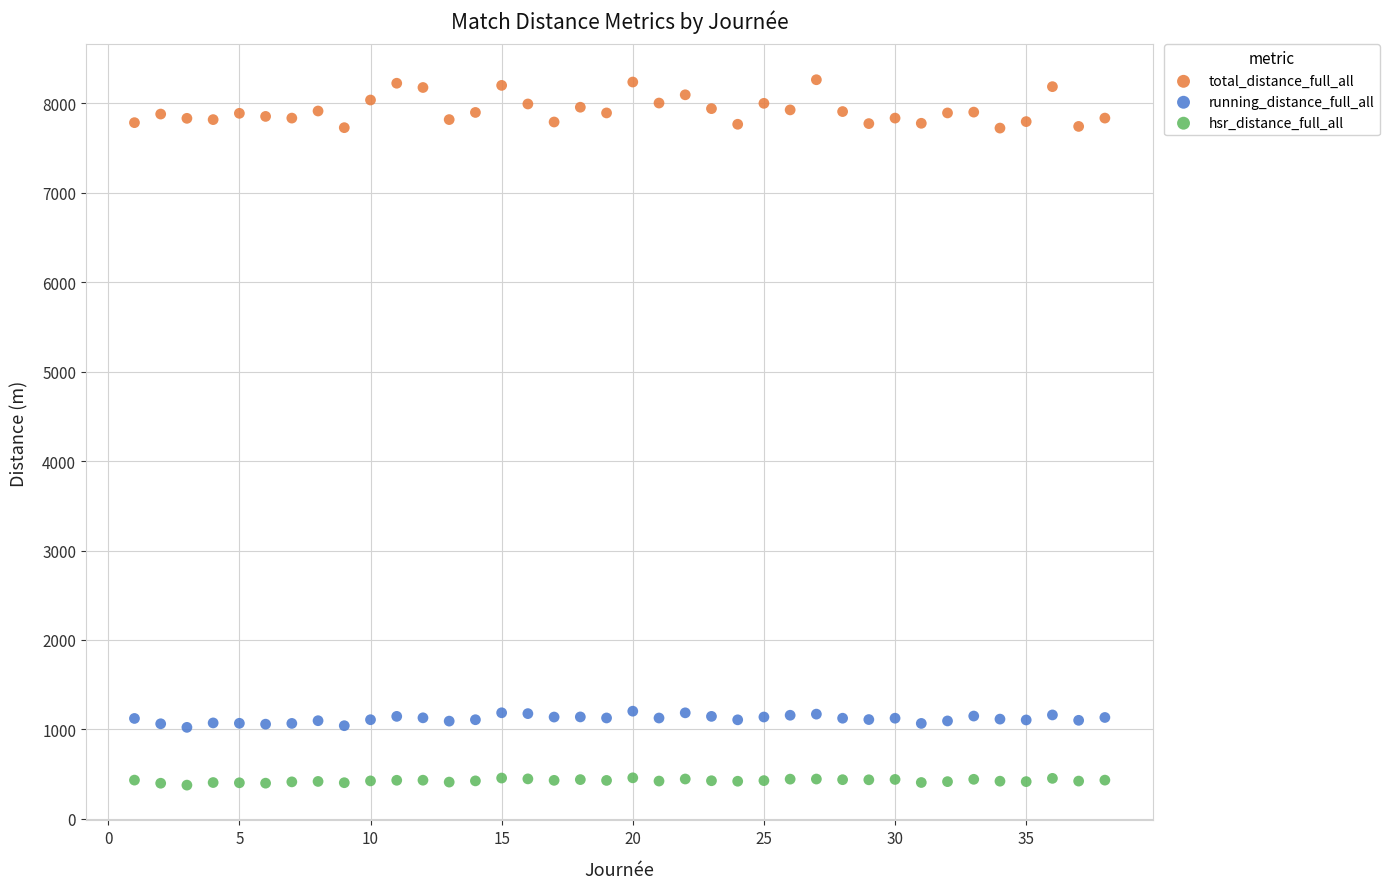

Which series reaches the maximum Y coordinate?

total_distance_full_all